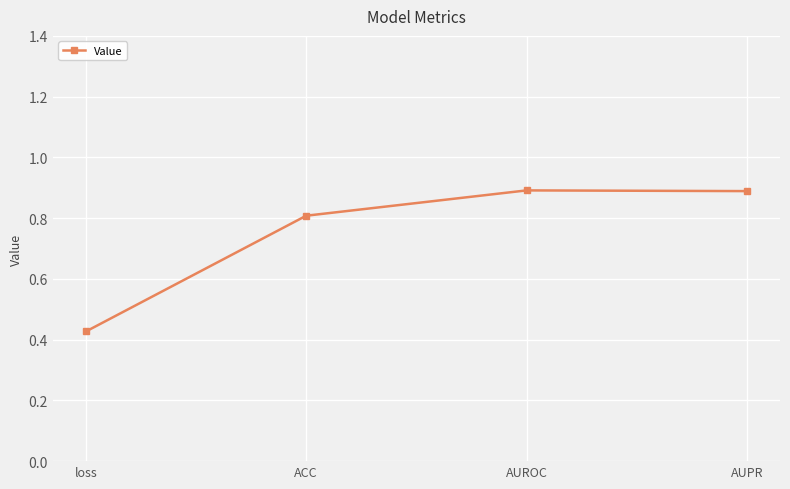

Which category has the lowest value across all series?

loss